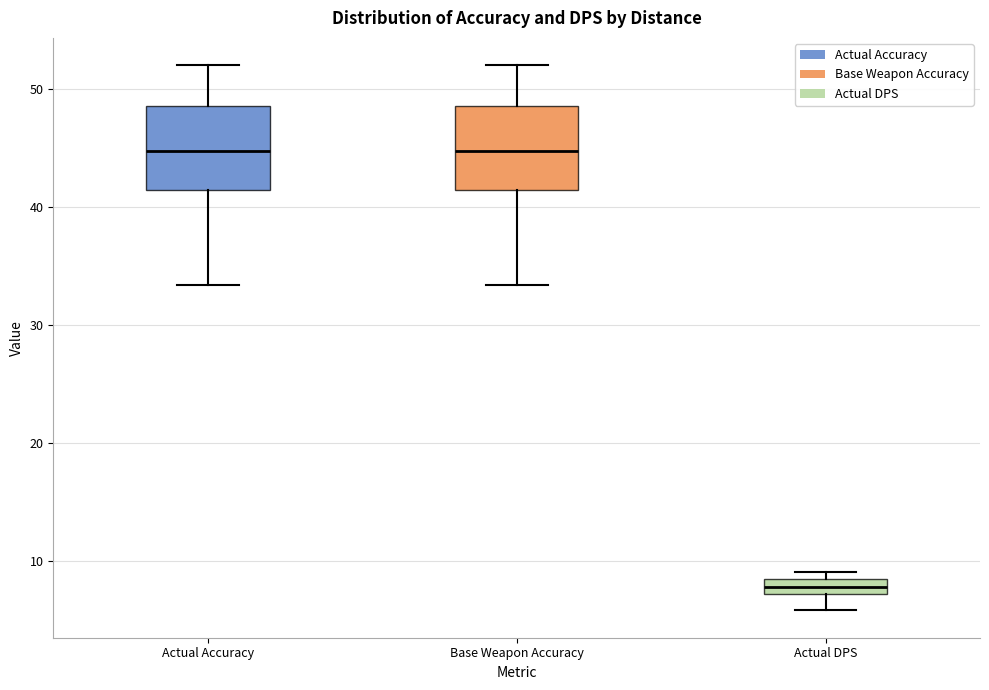

Where is the lower edge of the box for Base Weapon Accuracy on the y-axis? The values are not printed on the chart, so give them approximately, as read against the axis.

41